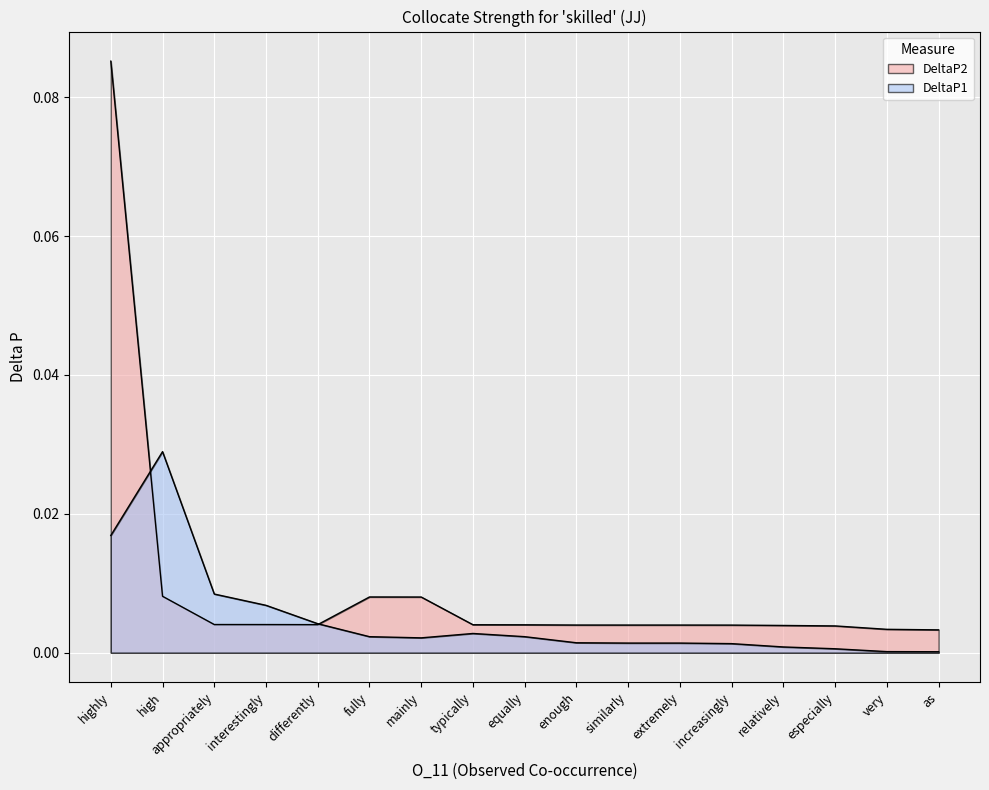

How many categories are shown in the chart?

17